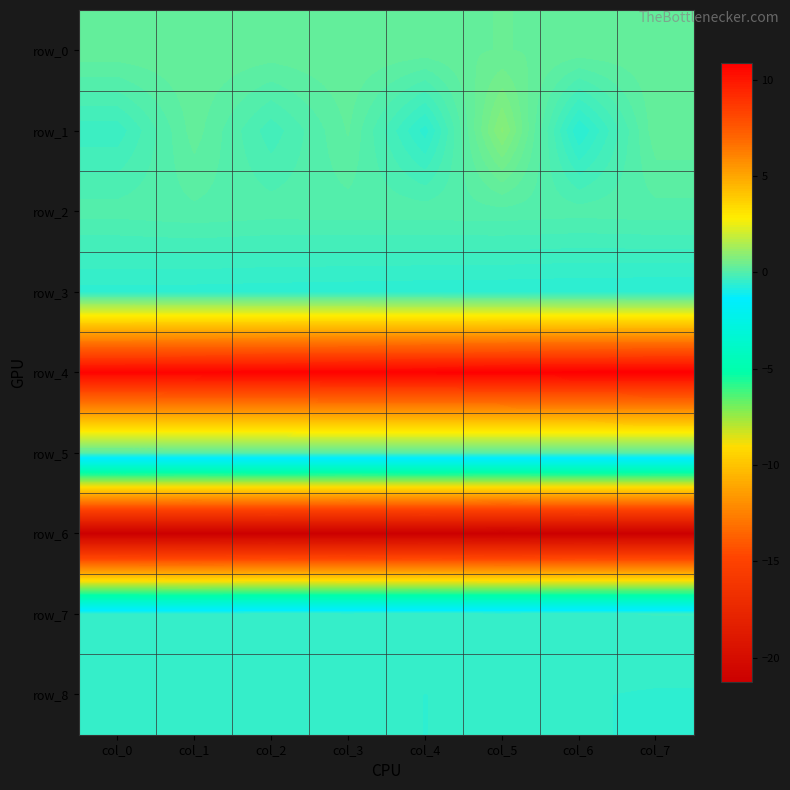

How many data points does each series have?

8